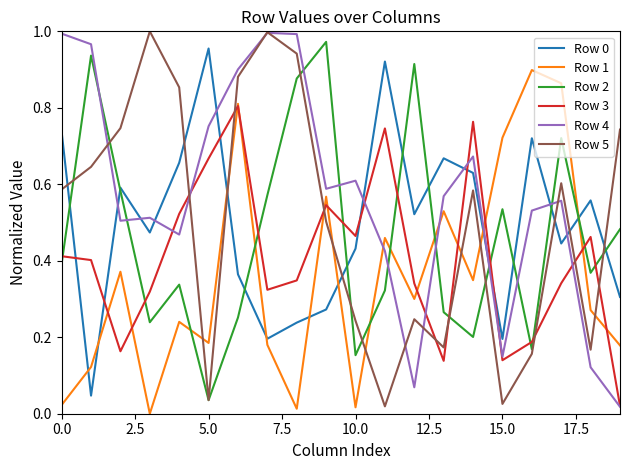

Which series has the largest total across all categories?

Row 4